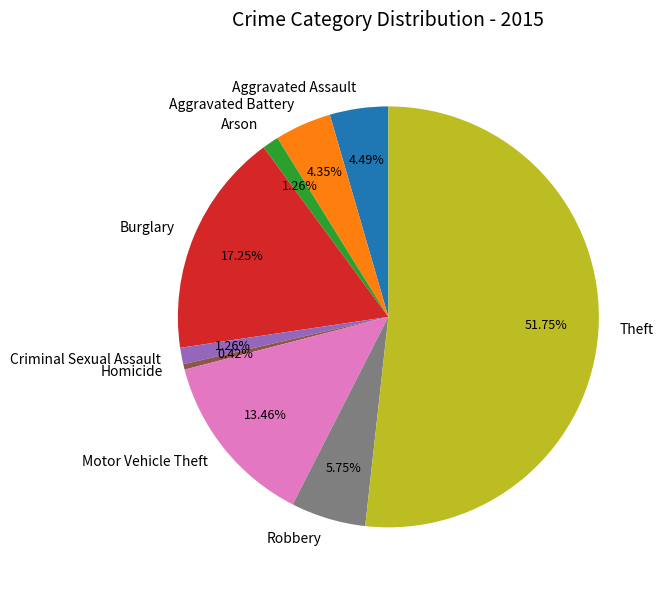

What is the ratio of the value at Burglary to the value at Aggravated Assault?

3.8